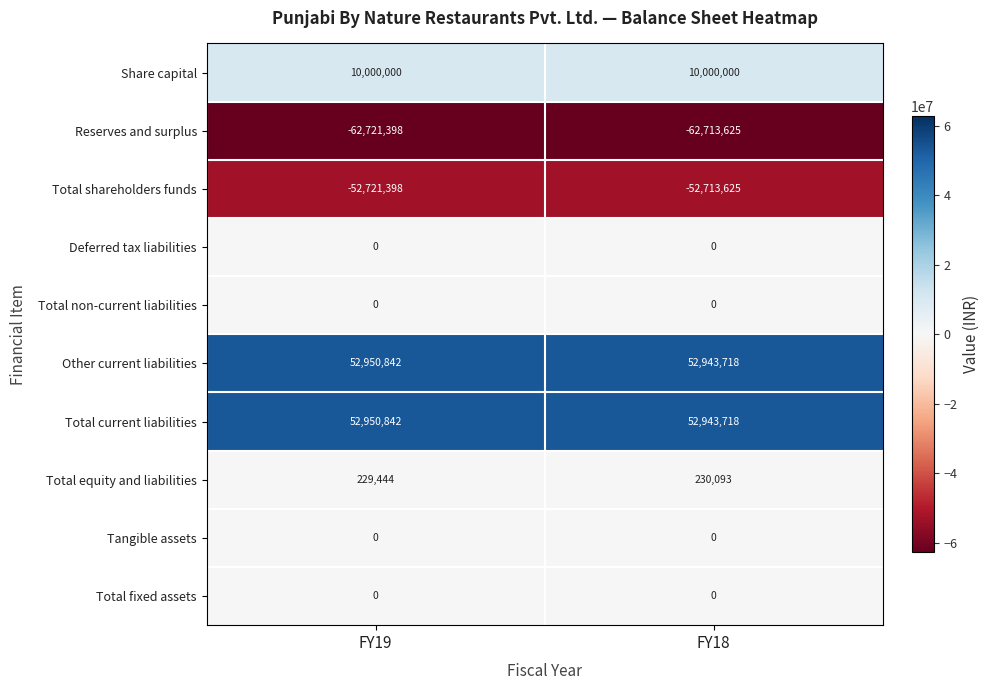

At which category is the sum across all series the highest?

FY18